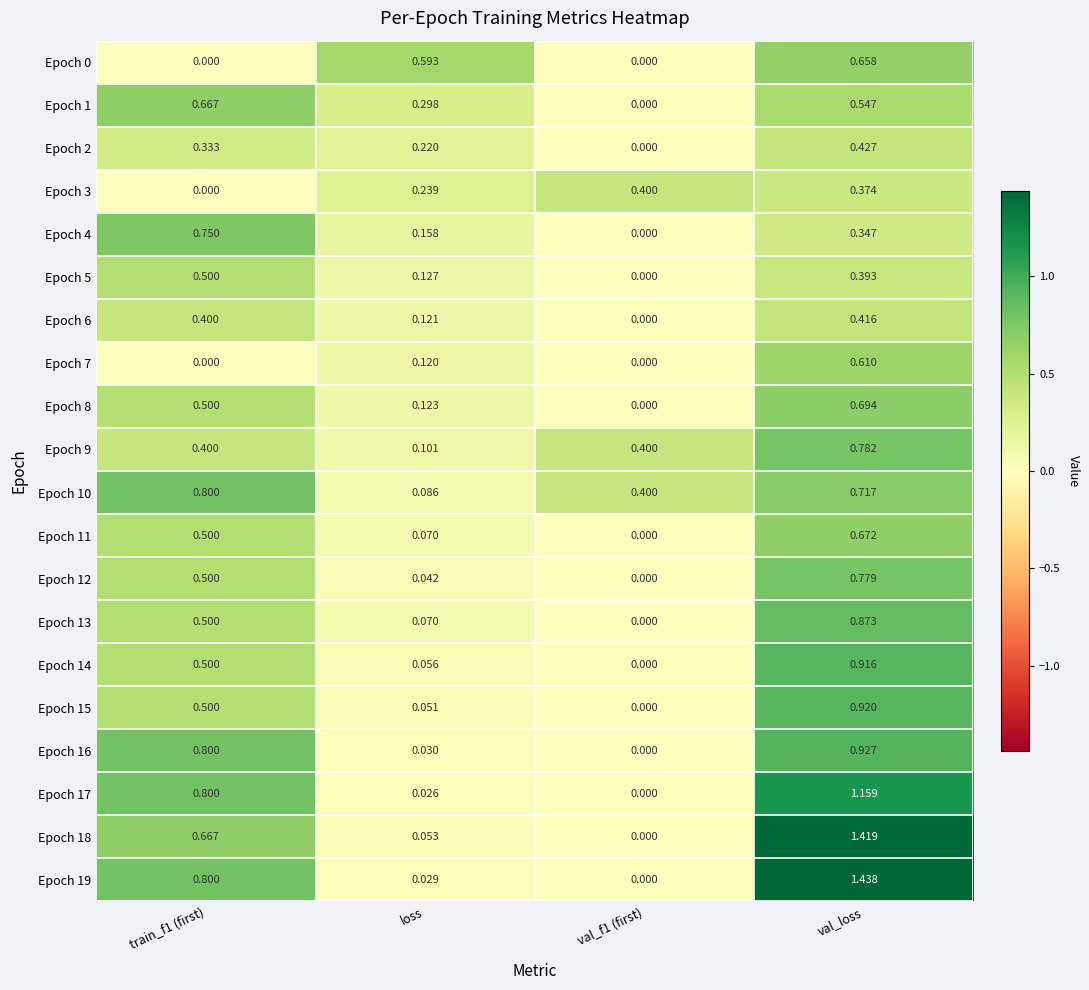

Is the value of Epoch 11 at val_loss greater than the value of Epoch 17 at val_f1 (first)?

Yes